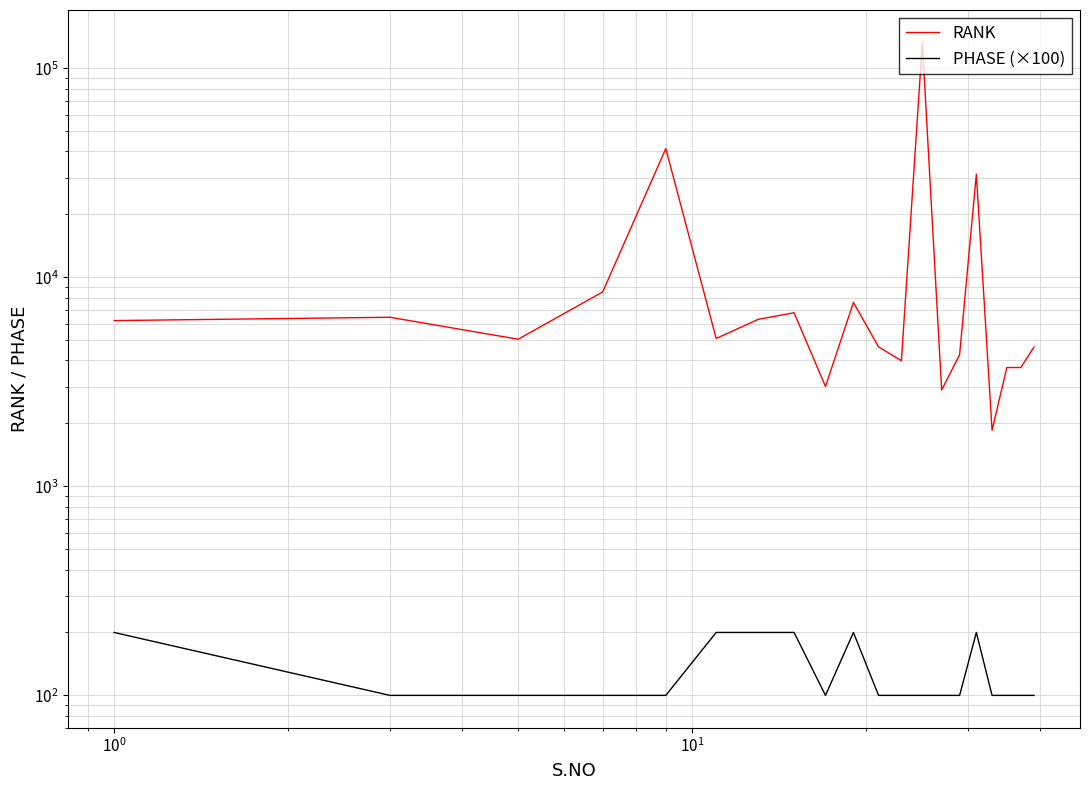

What are all the series names shown in the legend?

RANK, PHASE (×100)